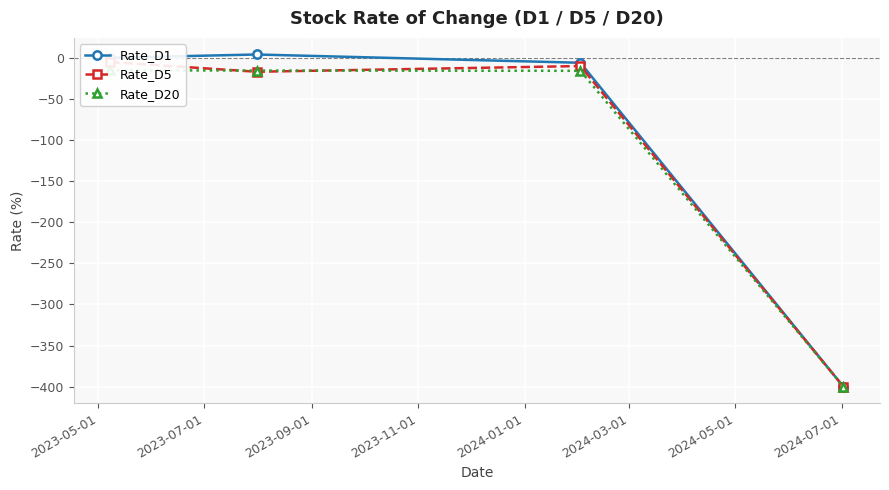

What is the sum of all Rate_D20 values?

-446.2